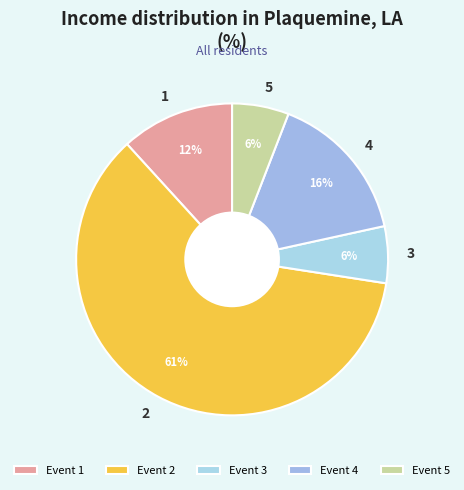

Is the sum of 5 and 4 greater than half?

No